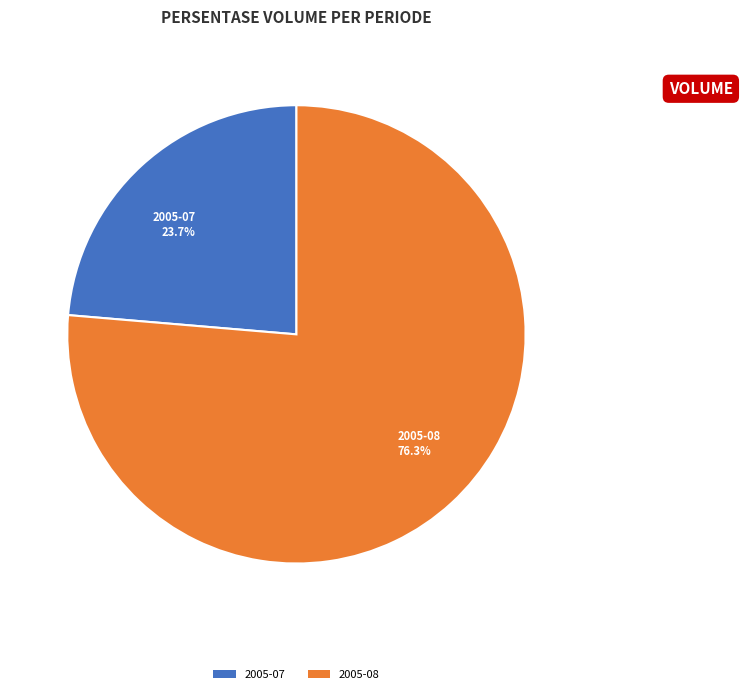

Is there a majority slice in this chart?

Yes